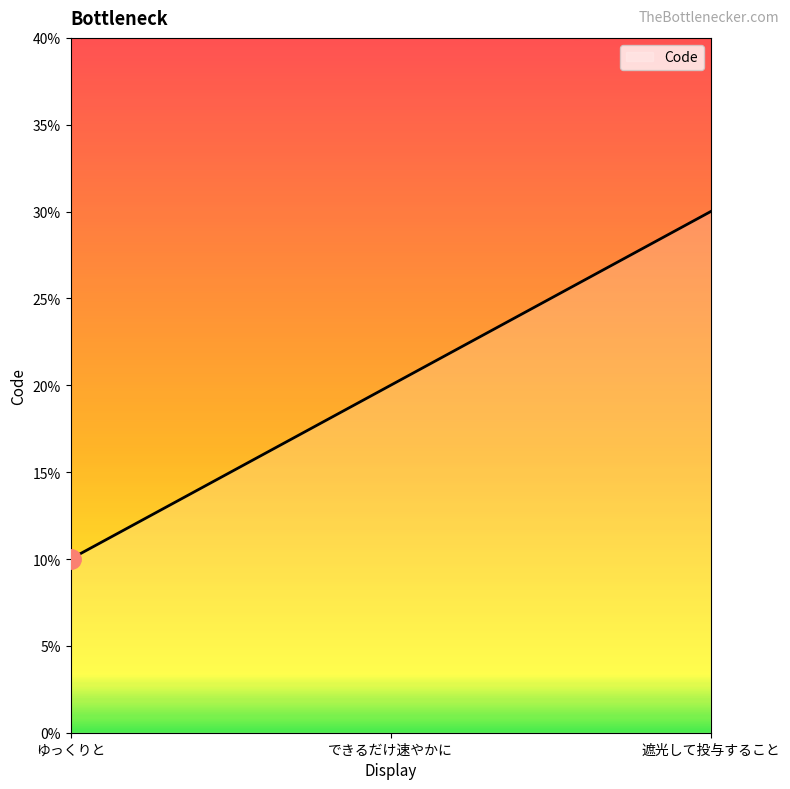

List the labels in order of value, smallest first.

ゆっくりと, できるだけ速やかに, 遮光して投与すること